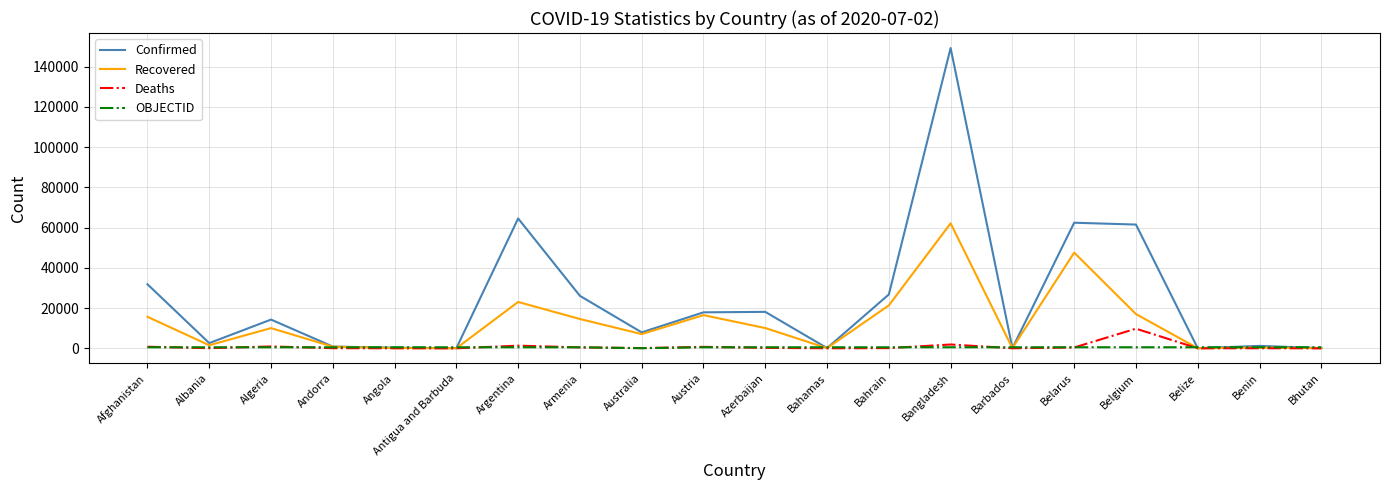

The Deaths series shows 220 at Azerbaijan. True or false?

True